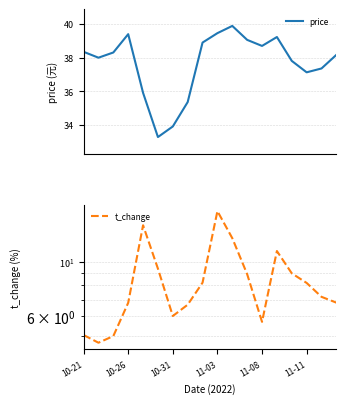

True or false: t_change and price cross at least once.

False